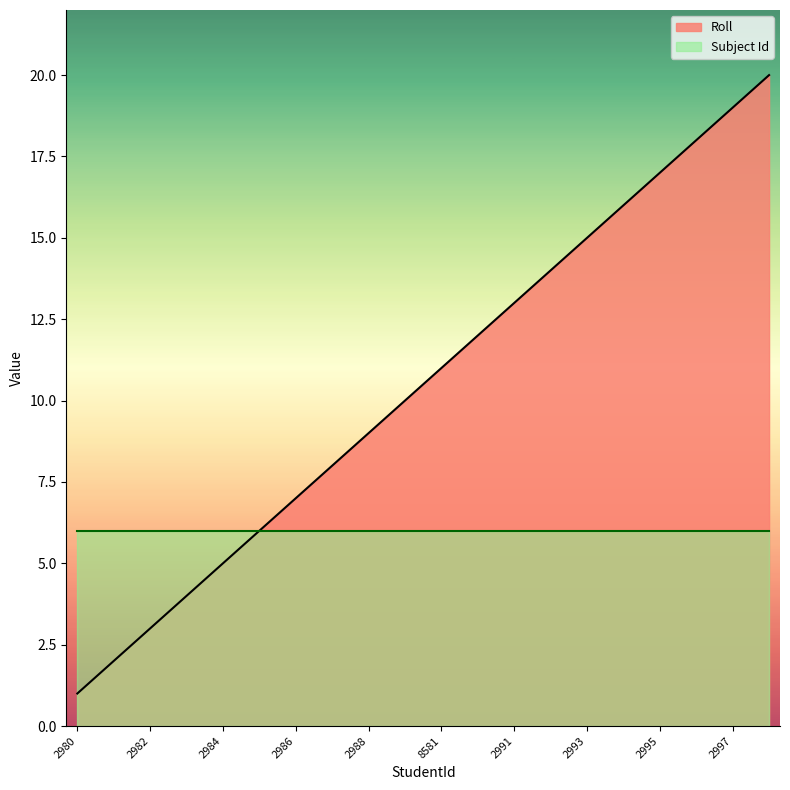

Which has a higher value, 2980 or 17?

17